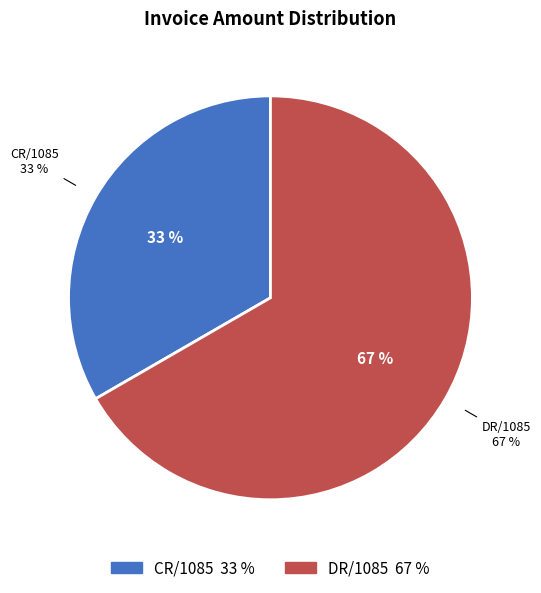

Does any single category account for the majority?

Yes